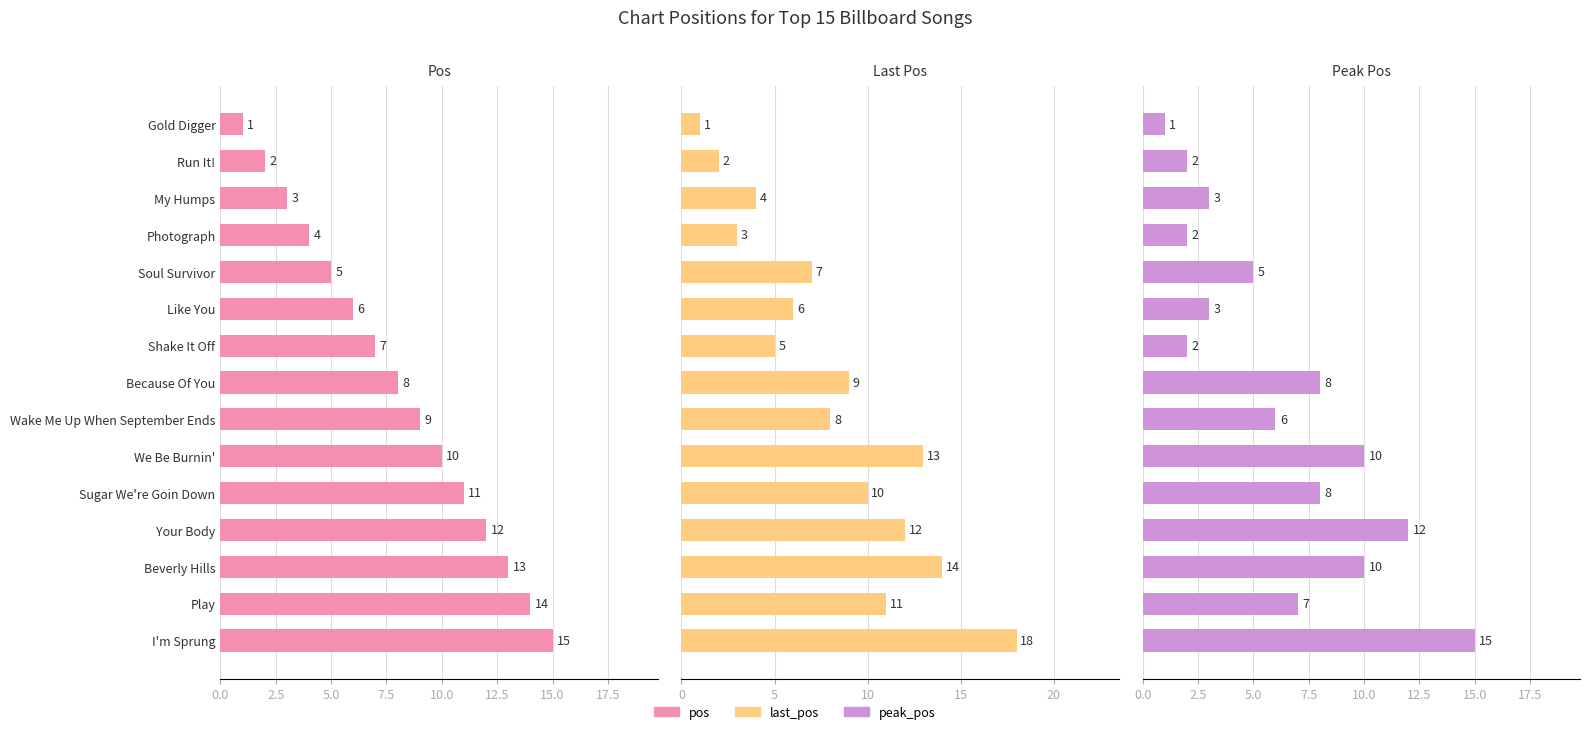

What is the difference between the second highest and second lowest values in the pos series?

12